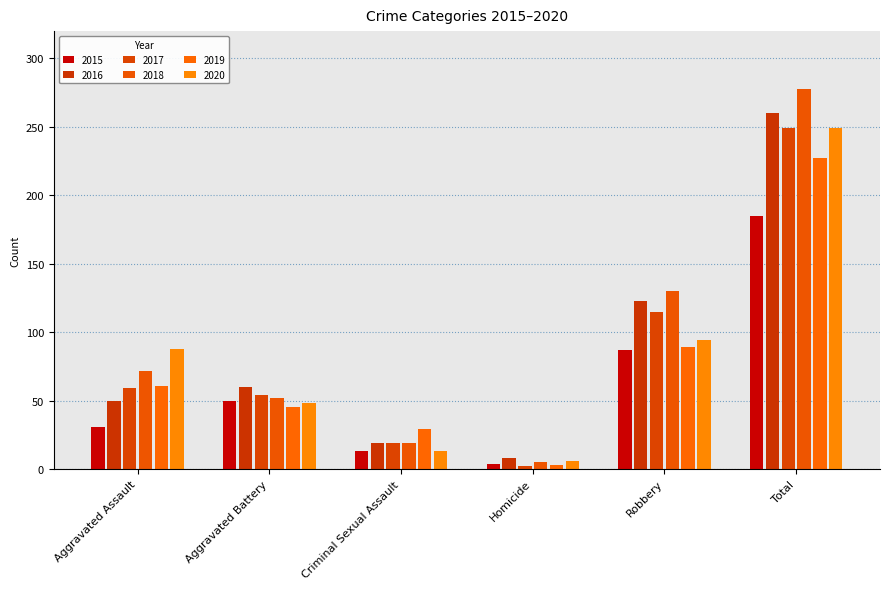

What is the total value across all series at Robbery?

638